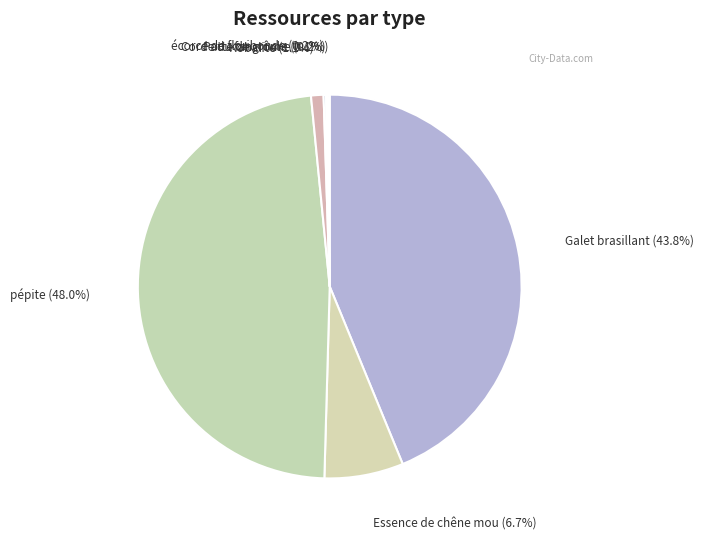

Approximately how many times larger is the value at pépite (48.0%) compared to Essence de chêne mou (6.7%)?

7.2